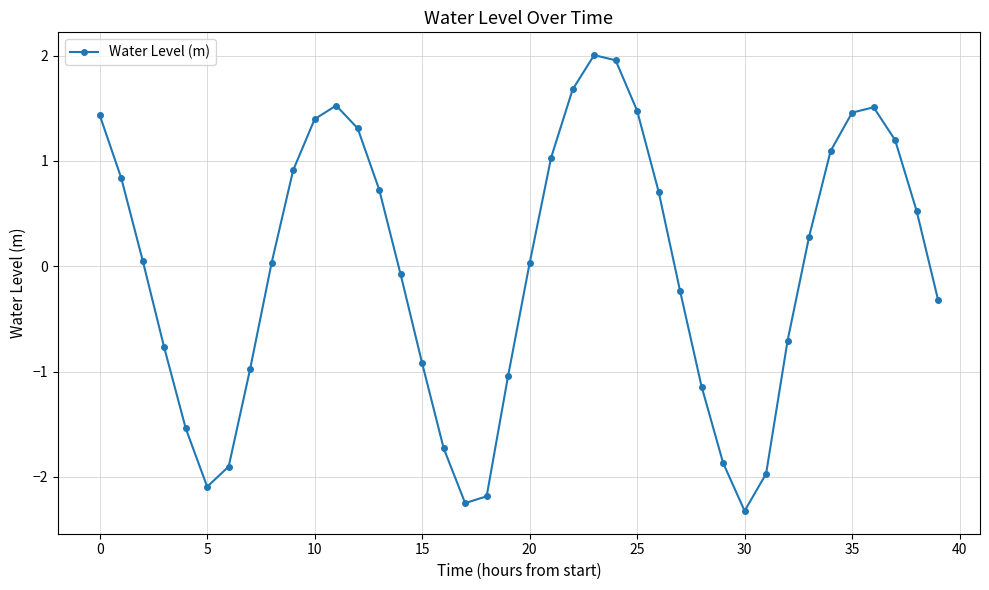

What is the maximum value shown in the chart?

2.0